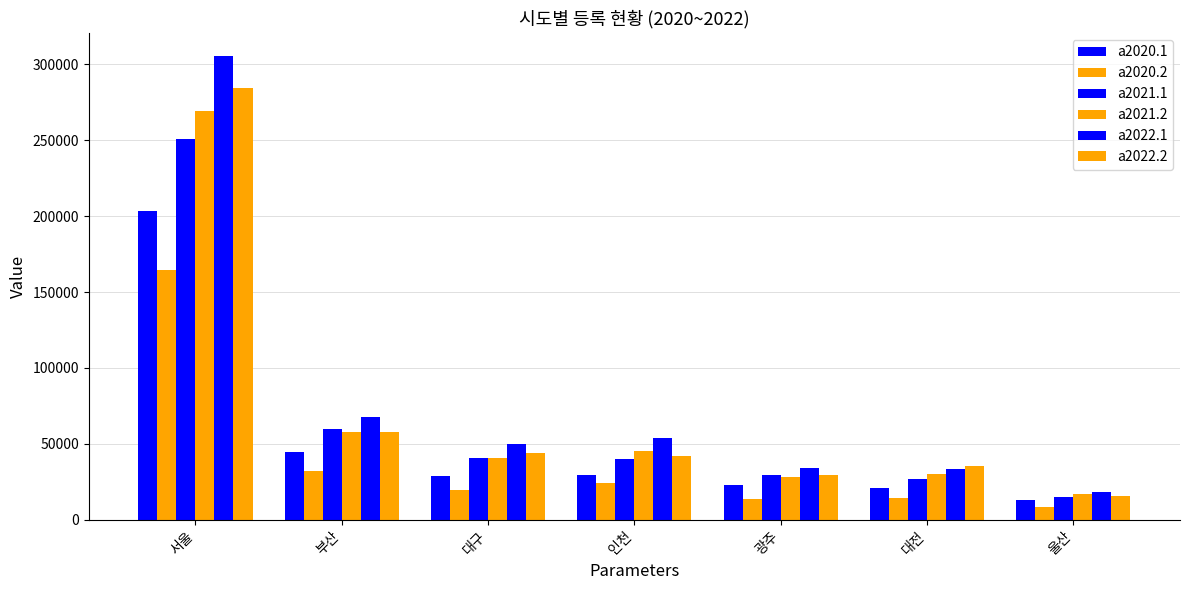

What position from the left is 대구?

3